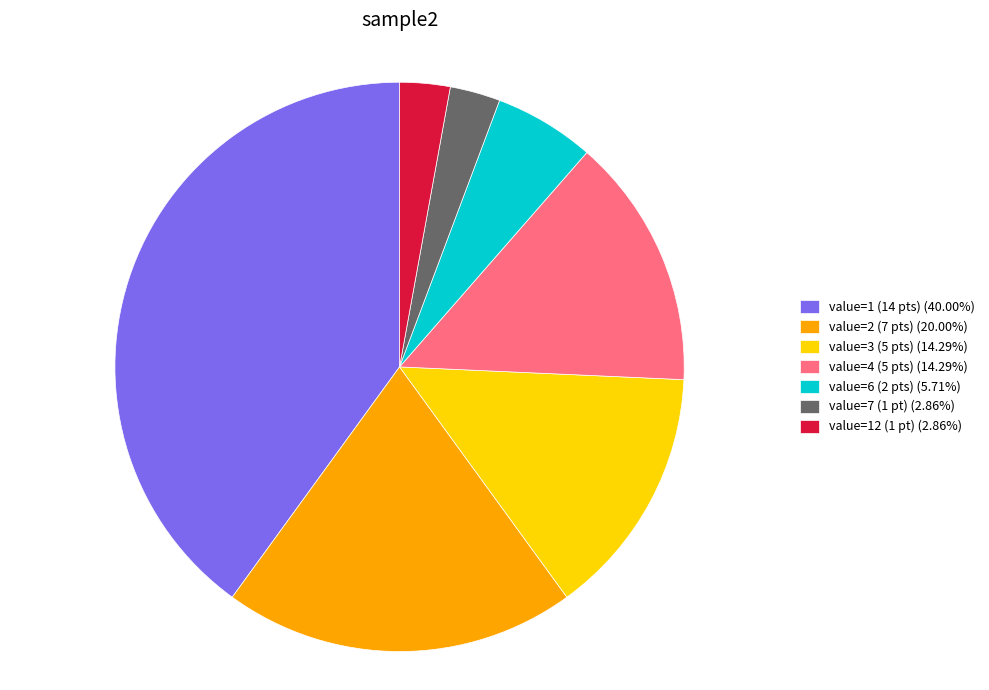

Does value=3 (5 pts) (14.29%) represent more than half of the total?

No